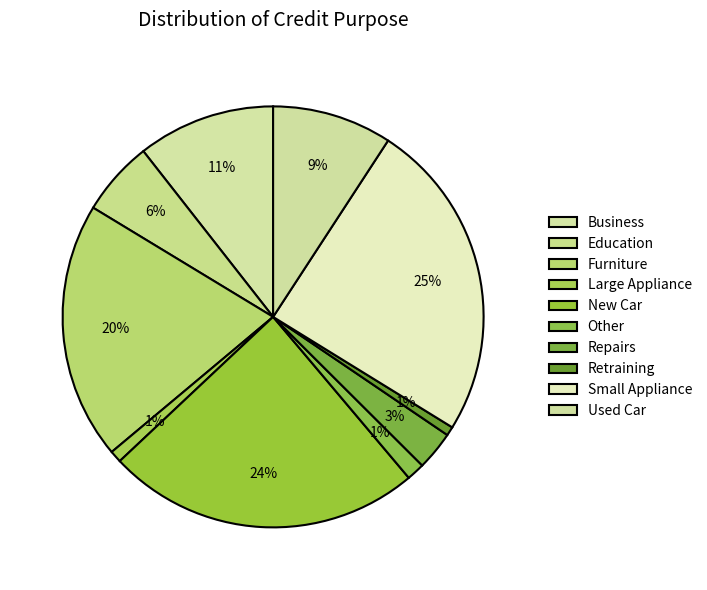

Is there a majority slice in this chart?

No